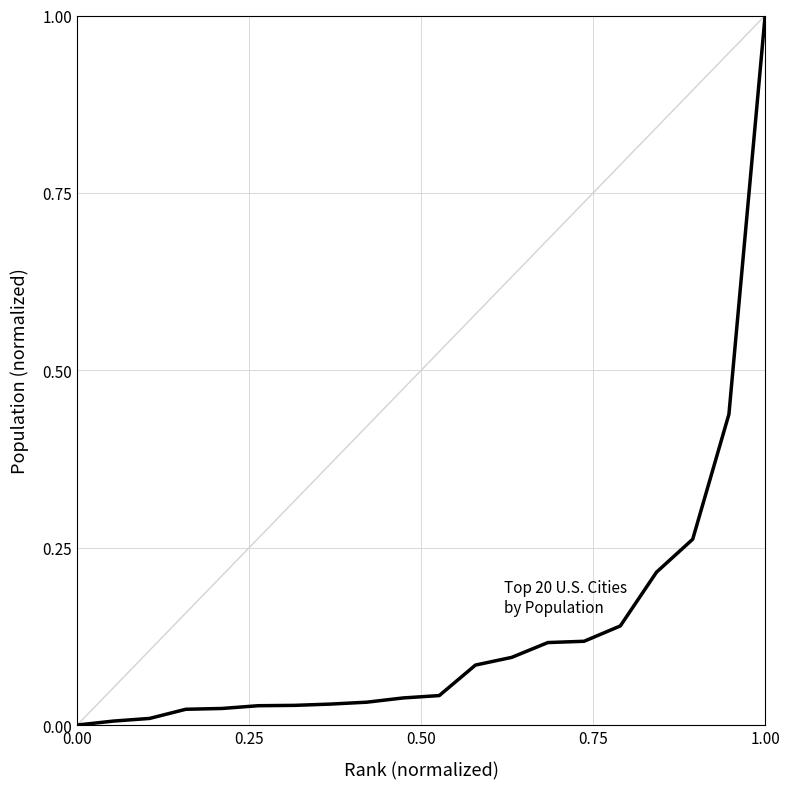

What is the difference between the maximum and minimum values?

1.0